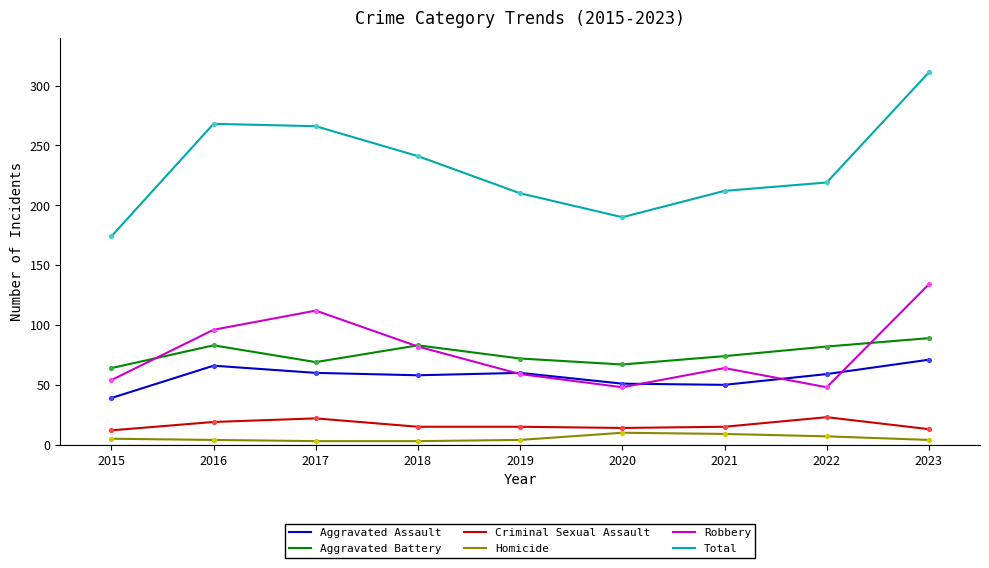

What are all the series names shown in the legend?

Aggravated Assault, Aggravated Battery, Criminal Sexual Assault, Homicide, Robbery, Total